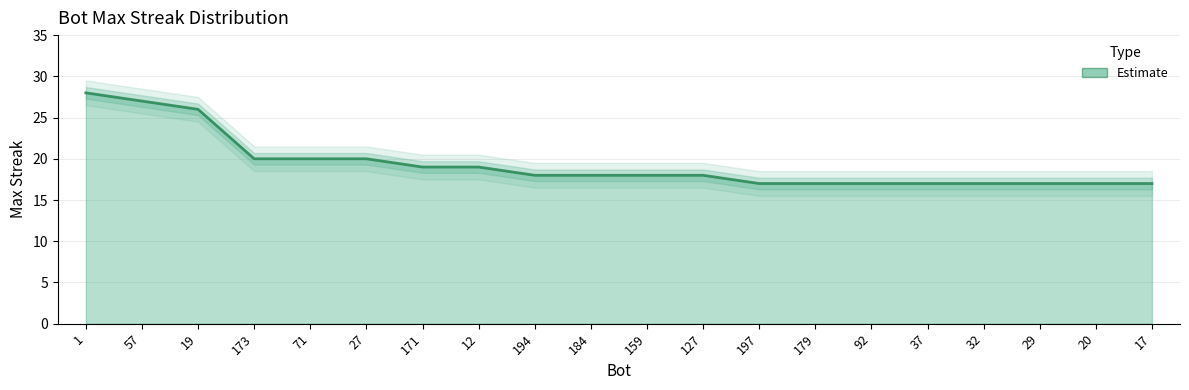

Reading left to right, transcribe all the data shown in this chart.

28	27	26	20	20	20	19	19	18	18	18	18	17	17	17	17	17	17	17	17